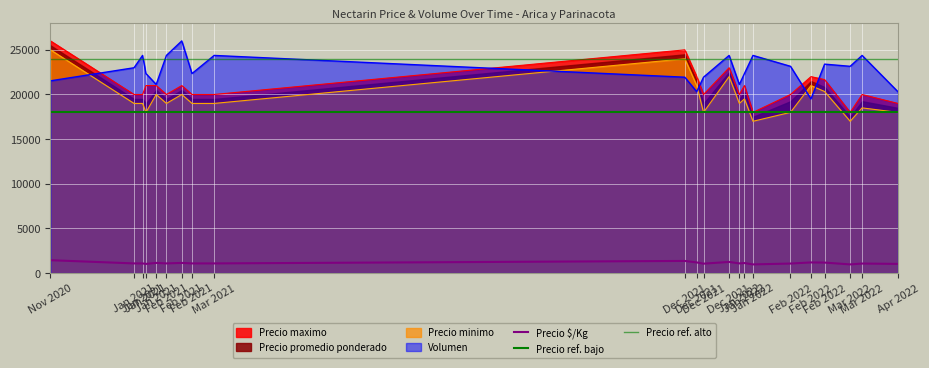

Which has a higher value, Mar 2022 or Dec 2021?

Dec 2021